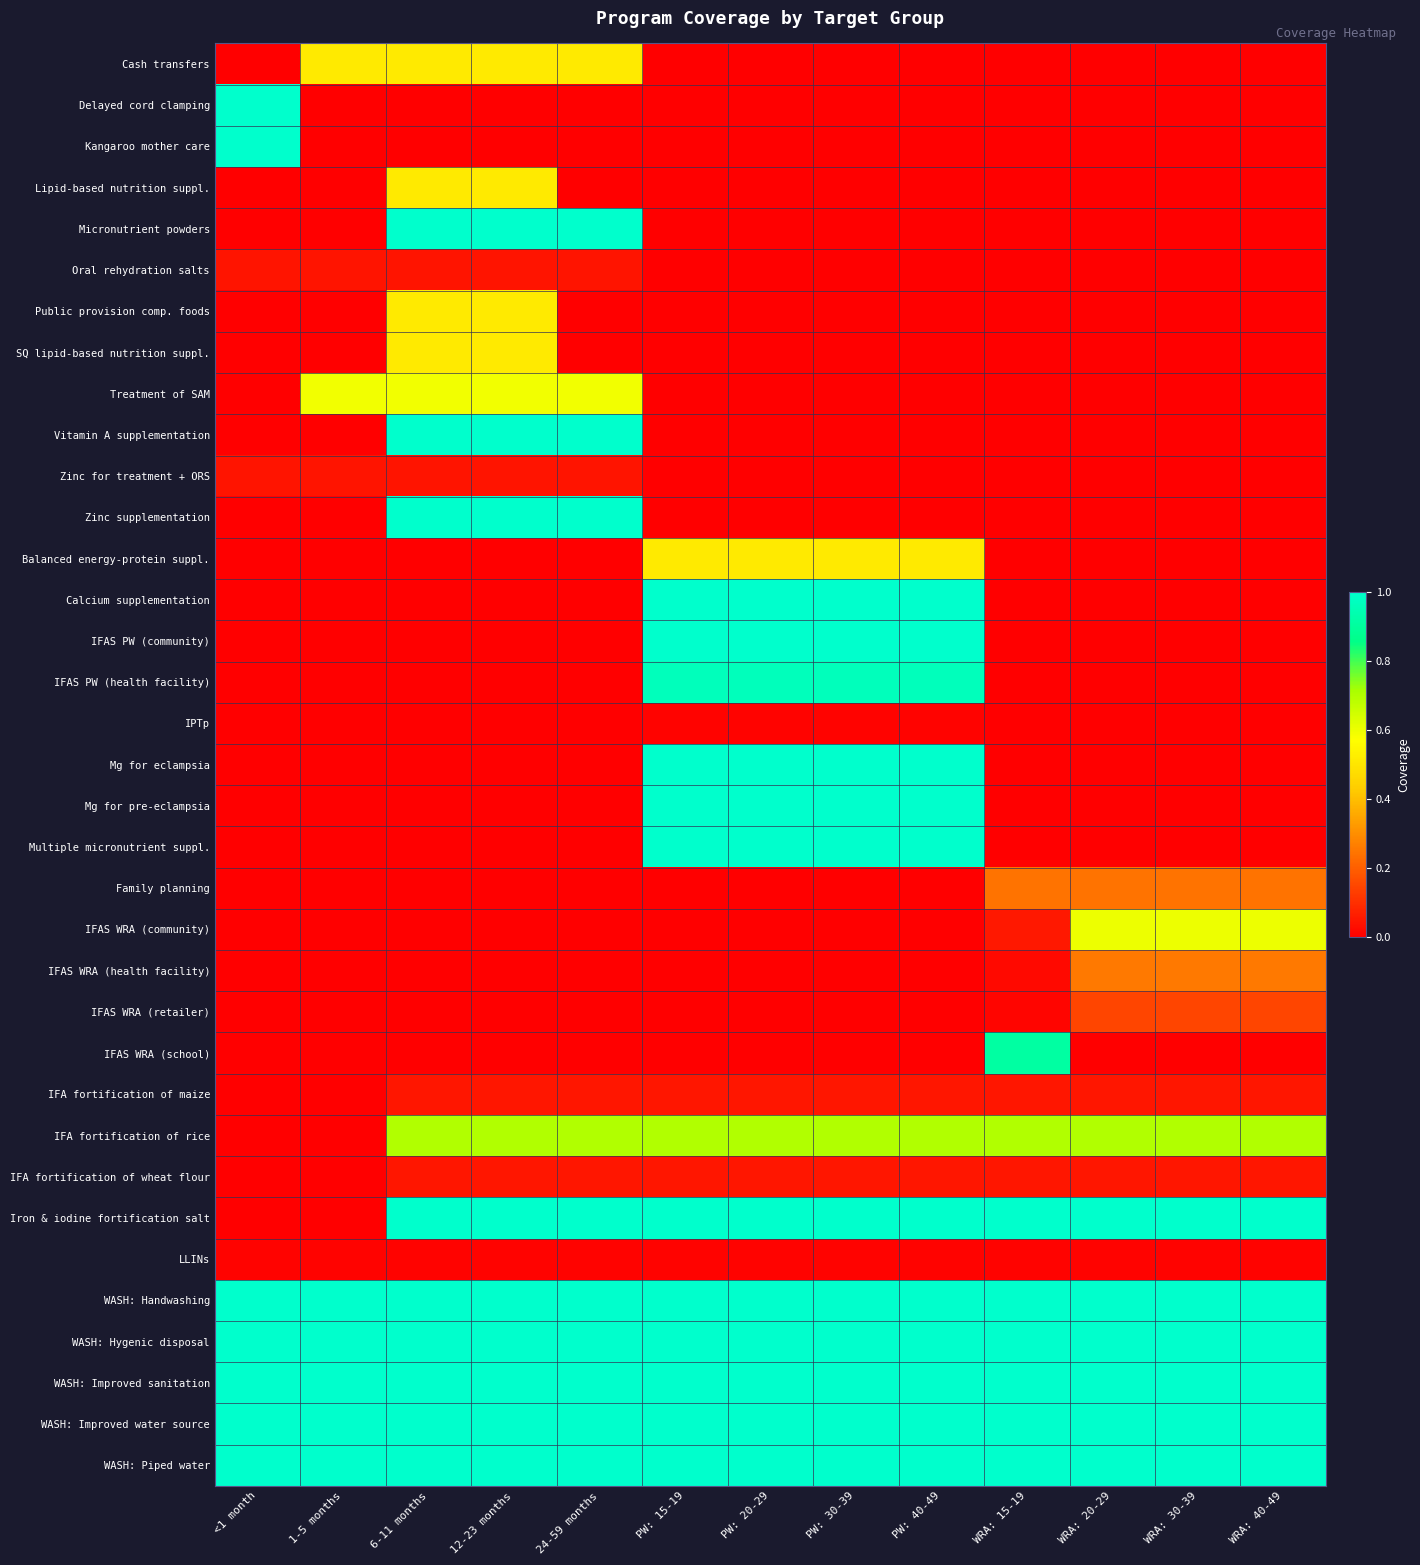

Reading left to right, list all the values displayed in this chart.

Cash transfers: <1 month=0.0	1-5 months=0.5	6-11 months=0.5	12-23 months=0.5	24-59 months=0.5	PW: 15-19=0.0	PW: 20-29=0.0	PW: 30-39=0.0	PW: 40-49=0.0	WRA: 15-19=0.0	WRA: 20-29=0.0	WRA: 30-39=0.0	WRA: 40-49=0.0
Delayed cord clamping: <1 month=1.0	1-5 months=0.0	6-11 months=0.0	12-23 months=0.0	24-59 months=0.0	PW: 15-19=0.0	PW: 20-29=0.0	PW: 30-39=0.0	PW: 40-49=0.0	WRA: 15-19=0.0	WRA: 20-29=0.0	WRA: 30-39=0.0	WRA: 40-49=0.0
Kangaroo mother care: <1 month=1.0	1-5 months=0.0	6-11 months=0.0	12-23 months=0.0	24-59 months=0.0	PW: 15-19=0.0	PW: 20-29=0.0	PW: 30-39=0.0	PW: 40-49=0.0	WRA: 15-19=0.0	WRA: 20-29=0.0	WRA: 30-39=0.0	WRA: 40-49=0.0
Lipid-based nutrition suppl.: <1 month=0.0	1-5 months=0.0	6-11 months=0.5	12-23 months=0.5	24-59 months=0.0	PW: 15-19=0.0	PW: 20-29=0.0	PW: 30-39=0.0	PW: 40-49=0.0	WRA: 15-19=0.0	WRA: 20-29=0.0	WRA: 30-39=0.0	WRA: 40-49=0.0
Micronutrient powders: <1 month=0.0	1-5 months=0.0	6-11 months=1.0	12-23 months=1.0	24-59 months=1.0	PW: 15-19=0.0	PW: 20-29=0.0	PW: 30-39=0.0	PW: 40-49=0.0	WRA: 15-19=0.0	WRA: 20-29=0.0	WRA: 30-39=0.0	WRA: 40-49=0.0
Oral rehydration salts: <1 month=0.0	1-5 months=0.0	6-11 months=0.0	12-23 months=0.0	24-59 months=0.0	PW: 15-19=0.0	PW: 20-29=0.0	PW: 30-39=0.0	PW: 40-49=0.0	WRA: 15-19=0.0	WRA: 20-29=0.0	WRA: 30-39=0.0	WRA: 40-49=0.0
Public provision comp. foods: <1 month=0.0	1-5 months=0.0	6-11 months=0.5	12-23 months=0.5	24-59 months=0.0	PW: 15-19=0.0	PW: 20-29=0.0	PW: 30-39=0.0	PW: 40-49=0.0	WRA: 15-19=0.0	WRA: 20-29=0.0	WRA: 30-39=0.0	WRA: 40-49=0.0
SQ lipid-based nutrition suppl.: <1 month=0.0	1-5 months=0.0	6-11 months=0.5	12-23 months=0.5	24-59 months=0.0	PW: 15-19=0.0	PW: 20-29=0.0	PW: 30-39=0.0	PW: 40-49=0.0	WRA: 15-19=0.0	WRA: 20-29=0.0	WRA: 30-39=0.0	WRA: 40-49=0.0
Treatment of SAM: <1 month=0.0	1-5 months=0.6	6-11 months=0.6	12-23 months=0.6	24-59 months=0.6	PW: 15-19=0.0	PW: 20-29=0.0	PW: 30-39=0.0	PW: 40-49=0.0	WRA: 15-19=0.0	WRA: 20-29=0.0	WRA: 30-39=0.0	WRA: 40-49=0.0
Vitamin A supplementation: <1 month=0.0	1-5 months=0.0	6-11 months=1.0	12-23 months=1.0	24-59 months=1.0	PW: 15-19=0.0	PW: 20-29=0.0	PW: 30-39=0.0	PW: 40-49=0.0	WRA: 15-19=0.0	WRA: 20-29=0.0	WRA: 30-39=0.0	WRA: 40-49=0.0
Zinc for treatment + ORS: <1 month=0.0	1-5 months=0.0	6-11 months=0.0	12-23 months=0.0	24-59 months=0.0	PW: 15-19=0.0	PW: 20-29=0.0	PW: 30-39=0.0	PW: 40-49=0.0	WRA: 15-19=0.0	WRA: 20-29=0.0	WRA: 30-39=0.0	WRA: 40-49=0.0
Zinc supplementation: <1 month=0.0	1-5 months=0.0	6-11 months=1.0	12-23 months=1.0	24-59 months=1.0	PW: 15-19=0.0	PW: 20-29=0.0	PW: 30-39=0.0	PW: 40-49=0.0	WRA: 15-19=0.0	WRA: 20-29=0.0	WRA: 30-39=0.0	WRA: 40-49=0.0
Balanced energy-protein suppl.: <1 month=0.0	1-5 months=0.0	6-11 months=0.0	12-23 months=0.0	24-59 months=0.0	PW: 15-19=0.5	PW: 20-29=0.5	PW: 30-39=0.5	PW: 40-49=0.5	WRA: 15-19=0.0	WRA: 20-29=0.0	WRA: 30-39=0.0	WRA: 40-49=0.0
Calcium supplementation: <1 month=0.0	1-5 months=0.0	6-11 months=0.0	12-23 months=0.0	24-59 months=0.0	PW: 15-19=1.0	PW: 20-29=1.0	PW: 30-39=1.0	PW: 40-49=1.0	WRA: 15-19=0.0	WRA: 20-29=0.0	WRA: 30-39=0.0	WRA: 40-49=0.0
IFAS PW (community): <1 month=0.0	1-5 months=0.0	6-11 months=0.0	12-23 months=0.0	24-59 months=0.0	PW: 15-19=1.0	PW: 20-29=1.0	PW: 30-39=1.0	PW: 40-49=1.0	WRA: 15-19=0.0	WRA: 20-29=0.0	WRA: 30-39=0.0	WRA: 40-49=0.0
IFAS PW (health facility): <1 month=0.0	1-5 months=0.0	6-11 months=0.0	12-23 months=0.0	24-59 months=0.0	PW: 15-19=1.0	PW: 20-29=1.0	PW: 30-39=1.0	PW: 40-49=1.0	WRA: 15-19=0.0	WRA: 20-29=0.0	WRA: 30-39=0.0	WRA: 40-49=0.0
IPTp: <1 month=0.0	1-5 months=0.0	6-11 months=0.0	12-23 months=0.0	24-59 months=0.0	PW: 15-19=0.0	PW: 20-29=0.0	PW: 30-39=0.0	PW: 40-49=0.0	WRA: 15-19=0.0	WRA: 20-29=0.0	WRA: 30-39=0.0	WRA: 40-49=0.0
Mg for eclampsia: <1 month=0.0	1-5 months=0.0	6-11 months=0.0	12-23 months=0.0	24-59 months=0.0	PW: 15-19=1.0	PW: 20-29=1.0	PW: 30-39=1.0	PW: 40-49=1.0	WRA: 15-19=0.0	WRA: 20-29=0.0	WRA: 30-39=0.0	WRA: 40-49=0.0
Mg for pre-eclampsia: <1 month=0.0	1-5 months=0.0	6-11 months=0.0	12-23 months=0.0	24-59 months=0.0	PW: 15-19=1.0	PW: 20-29=1.0	PW: 30-39=1.0	PW: 40-49=1.0	WRA: 15-19=0.0	WRA: 20-29=0.0	WRA: 30-39=0.0	WRA: 40-49=0.0
Multiple micronutrient suppl.: <1 month=0.0	1-5 months=0.0	6-11 months=0.0	12-23 months=0.0	24-59 months=0.0	PW: 15-19=1.0	PW: 20-29=1.0	PW: 30-39=1.0	PW: 40-49=1.0	WRA: 15-19=0.0	WRA: 20-29=0.0	WRA: 30-39=0.0	WRA: 40-49=0.0
Family planning: <1 month=0.0	1-5 months=0.0	6-11 months=0.0	12-23 months=0.0	24-59 months=0.0	PW: 15-19=0.0	PW: 20-29=0.0	PW: 30-39=0.0	PW: 40-49=0.0	WRA: 15-19=0.2	WRA: 20-29=0.2	WRA: 30-39=0.2	WRA: 40-49=0.2
IFAS WRA (community): <1 month=0.0	1-5 months=0.0	6-11 months=0.0	12-23 months=0.0	24-59 months=0.0	PW: 15-19=0.0	PW: 20-29=0.0	PW: 30-39=0.0	PW: 40-49=0.0	WRA: 15-19=0.1	WRA: 20-29=0.6	WRA: 30-39=0.6	WRA: 40-49=0.6
IFAS WRA (health facility): <1 month=0.0	1-5 months=0.0	6-11 months=0.0	12-23 months=0.0	24-59 months=0.0	PW: 15-19=0.0	PW: 20-29=0.0	PW: 30-39=0.0	PW: 40-49=0.0	WRA: 15-19=0.0	WRA: 20-29=0.3	WRA: 30-39=0.3	WRA: 40-49=0.3
IFAS WRA (retailer): <1 month=0.0	1-5 months=0.0	6-11 months=0.0	12-23 months=0.0	24-59 months=0.0	PW: 15-19=0.0	PW: 20-29=0.0	PW: 30-39=0.0	PW: 40-49=0.0	WRA: 15-19=0.0	WRA: 20-29=0.1	WRA: 30-39=0.1	WRA: 40-49=0.1
IFAS WRA (school): <1 month=0.0	1-5 months=0.0	6-11 months=0.0	12-23 months=0.0	24-59 months=0.0	PW: 15-19=0.0	PW: 20-29=0.0	PW: 30-39=0.0	PW: 40-49=0.0	WRA: 15-19=0.9	WRA: 20-29=0.0	WRA: 30-39=0.0	WRA: 40-49=0.0
IFA fortification of maize: <1 month=0.0	1-5 months=0.0	6-11 months=0.1	12-23 months=0.1	24-59 months=0.1	PW: 15-19=0.1	PW: 20-29=0.1	PW: 30-39=0.1	PW: 40-49=0.1	WRA: 15-19=0.1	WRA: 20-29=0.1	WRA: 30-39=0.1	WRA: 40-49=0.1
IFA fortification of rice: <1 month=0.0	1-5 months=0.0	6-11 months=0.7	12-23 months=0.7	24-59 months=0.7	PW: 15-19=0.7	PW: 20-29=0.7	PW: 30-39=0.7	PW: 40-49=0.7	WRA: 15-19=0.7	WRA: 20-29=0.7	WRA: 30-39=0.7	WRA: 40-49=0.7
IFA fortification of wheat flour: <1 month=0.0	1-5 months=0.0	6-11 months=0.1	12-23 months=0.1	24-59 months=0.1	PW: 15-19=0.1	PW: 20-29=0.1	PW: 30-39=0.1	PW: 40-49=0.1	WRA: 15-19=0.1	WRA: 20-29=0.1	WRA: 30-39=0.1	WRA: 40-49=0.1
Iron & iodine fortification salt: <1 month=0.0	1-5 months=0.0	6-11 months=1.0	12-23 months=1.0	24-59 months=1.0	PW: 15-19=1.0	PW: 20-29=1.0	PW: 30-39=1.0	PW: 40-49=1.0	WRA: 15-19=1.0	WRA: 20-29=1.0	WRA: 30-39=1.0	WRA: 40-49=1.0
LLINs: <1 month=0.0	1-5 months=0.0	6-11 months=0.0	12-23 months=0.0	24-59 months=0.0	PW: 15-19=0.0	PW: 20-29=0.0	PW: 30-39=0.0	PW: 40-49=0.0	WRA: 15-19=0.0	WRA: 20-29=0.0	WRA: 30-39=0.0	WRA: 40-49=0.0
WASH: Handwashing: <1 month=1.0	1-5 months=1.0	6-11 months=1.0	12-23 months=1.0	24-59 months=1.0	PW: 15-19=1.0	PW: 20-29=1.0	PW: 30-39=1.0	PW: 40-49=1.0	WRA: 15-19=1.0	WRA: 20-29=1.0	WRA: 30-39=1.0	WRA: 40-49=1.0
WASH: Hygenic disposal: <1 month=1.0	1-5 months=1.0	6-11 months=1.0	12-23 months=1.0	24-59 months=1.0	PW: 15-19=1.0	PW: 20-29=1.0	PW: 30-39=1.0	PW: 40-49=1.0	WRA: 15-19=1.0	WRA: 20-29=1.0	WRA: 30-39=1.0	WRA: 40-49=1.0
WASH: Improved sanitation: <1 month=1.0	1-5 months=1.0	6-11 months=1.0	12-23 months=1.0	24-59 months=1.0	PW: 15-19=1.0	PW: 20-29=1.0	PW: 30-39=1.0	PW: 40-49=1.0	WRA: 15-19=1.0	WRA: 20-29=1.0	WRA: 30-39=1.0	WRA: 40-49=1.0
WASH: Improved water source: <1 month=1.0	1-5 months=1.0	6-11 months=1.0	12-23 months=1.0	24-59 months=1.0	PW: 15-19=1.0	PW: 20-29=1.0	PW: 30-39=1.0	PW: 40-49=1.0	WRA: 15-19=1.0	WRA: 20-29=1.0	WRA: 30-39=1.0	WRA: 40-49=1.0
WASH: Piped water: <1 month=1.0	1-5 months=1.0	6-11 months=1.0	12-23 months=1.0	24-59 months=1.0	PW: 15-19=1.0	PW: 20-29=1.0	PW: 30-39=1.0	PW: 40-49=1.0	WRA: 15-19=1.0	WRA: 20-29=1.0	WRA: 30-39=1.0	WRA: 40-49=1.0